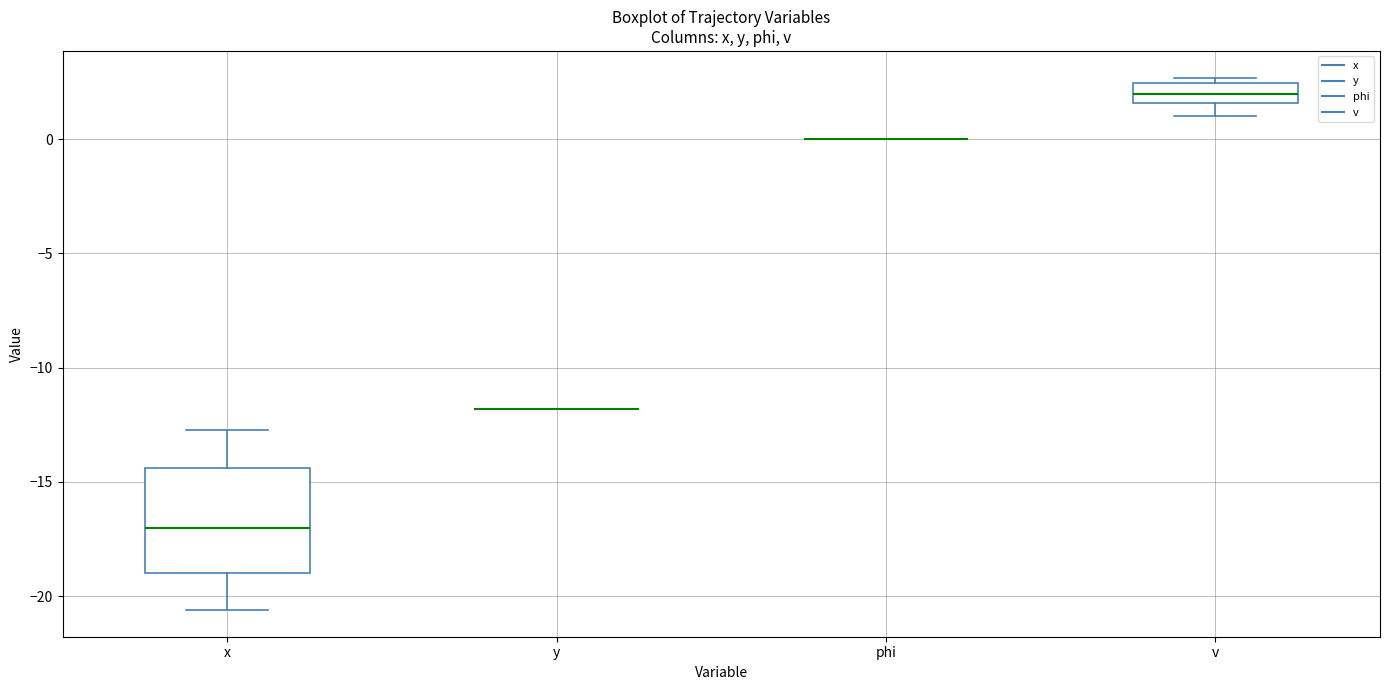

Which box is the tallest, from its lower edge to its upper edge?

x